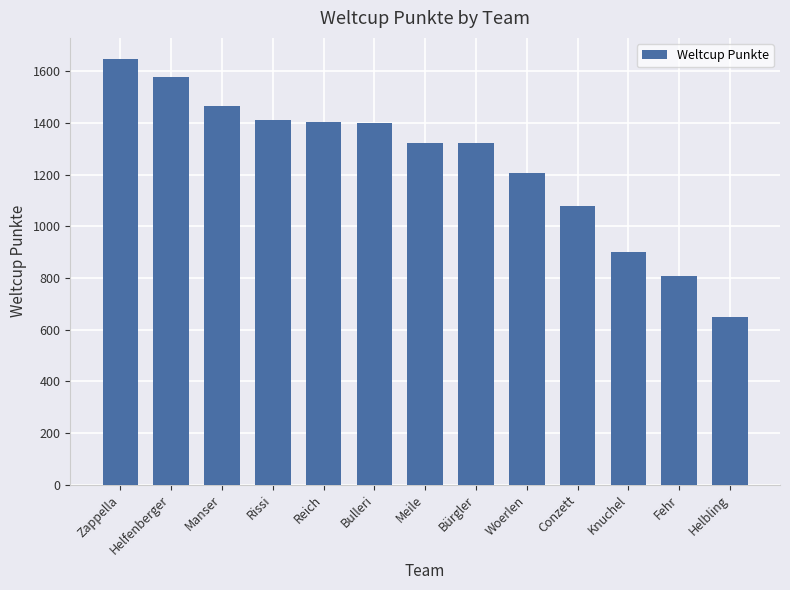

What is the value of the 3rd bar from the left?

1465